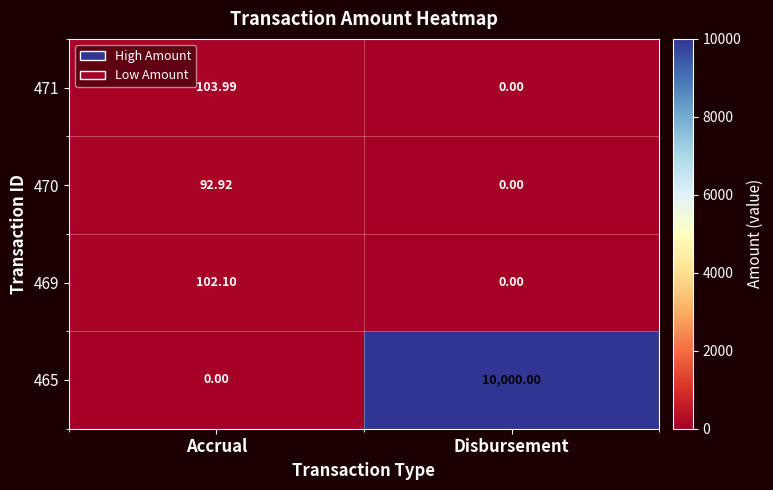

Which label corresponds to the largest value in the chart?

Disbursement